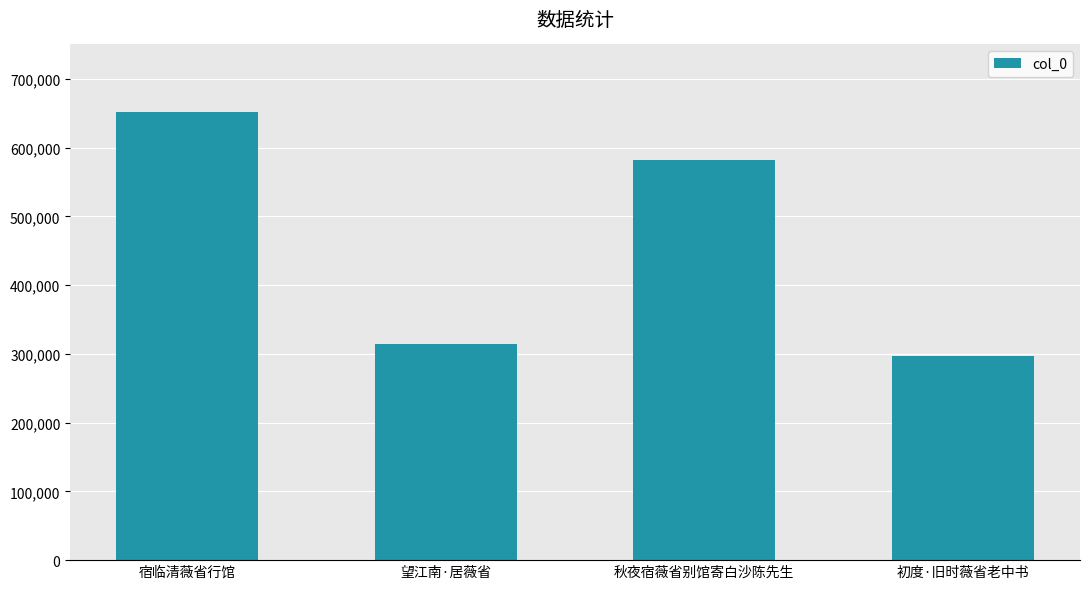

The value at 宿临清薇省行馆 is 651385. True or false?

True